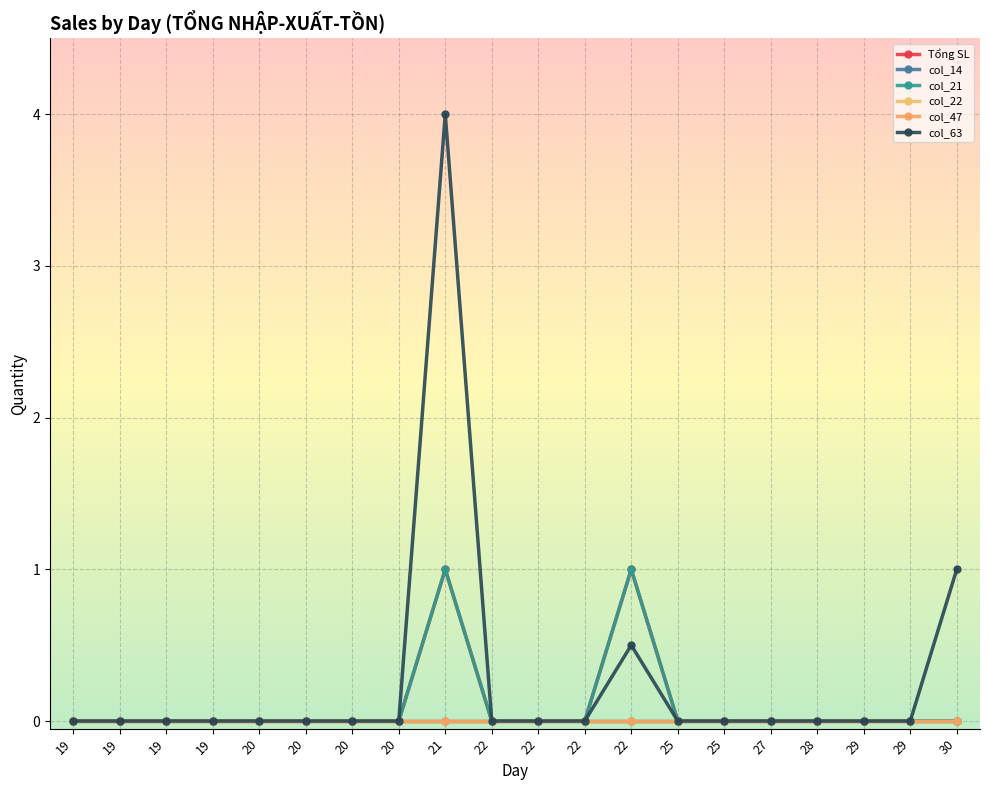

At which label is col_21 closest to 0?

19